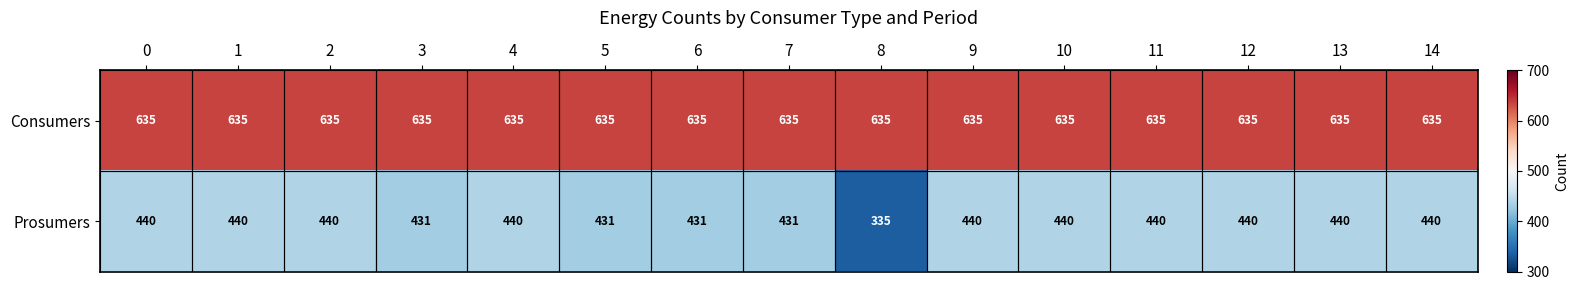

What is the total value across all series at 0?

1075